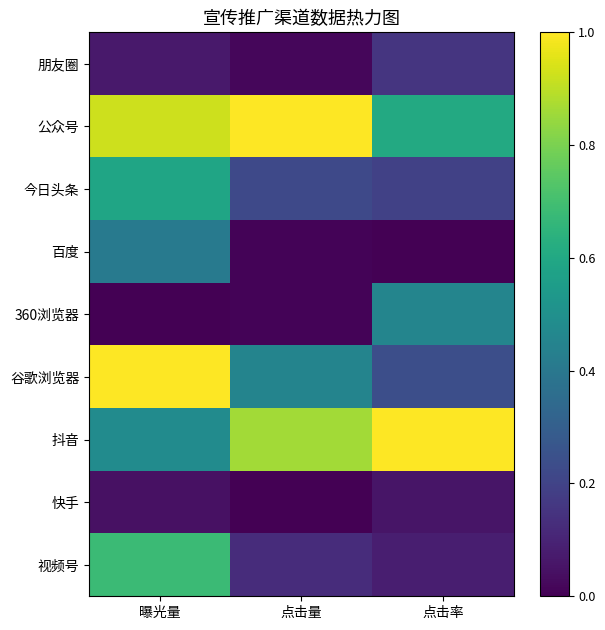

Reading left to right, transcribe all the data shown in this chart.

朋友圈: 曝光量=0.1	点击量=0.0	点击率=0.2
公众号: 曝光量=0.9	点击量=1.0	点击率=0.6
今日头条: 曝光量=0.6	点击量=0.2	点击率=0.2
百度: 曝光量=0.4	点击量=0.0	点击率=0.0
360浏览器: 曝光量=0.0	点击量=0.0	点击率=0.5
谷歌浏览器: 曝光量=1.0	点击量=0.5	点击率=0.2
抖音: 曝光量=0.5	点击量=0.9	点击率=1.0
快手: 曝光量=0.0	点击量=0.0	点击率=0.1
视频号: 曝光量=0.7	点击量=0.1	点击率=0.1